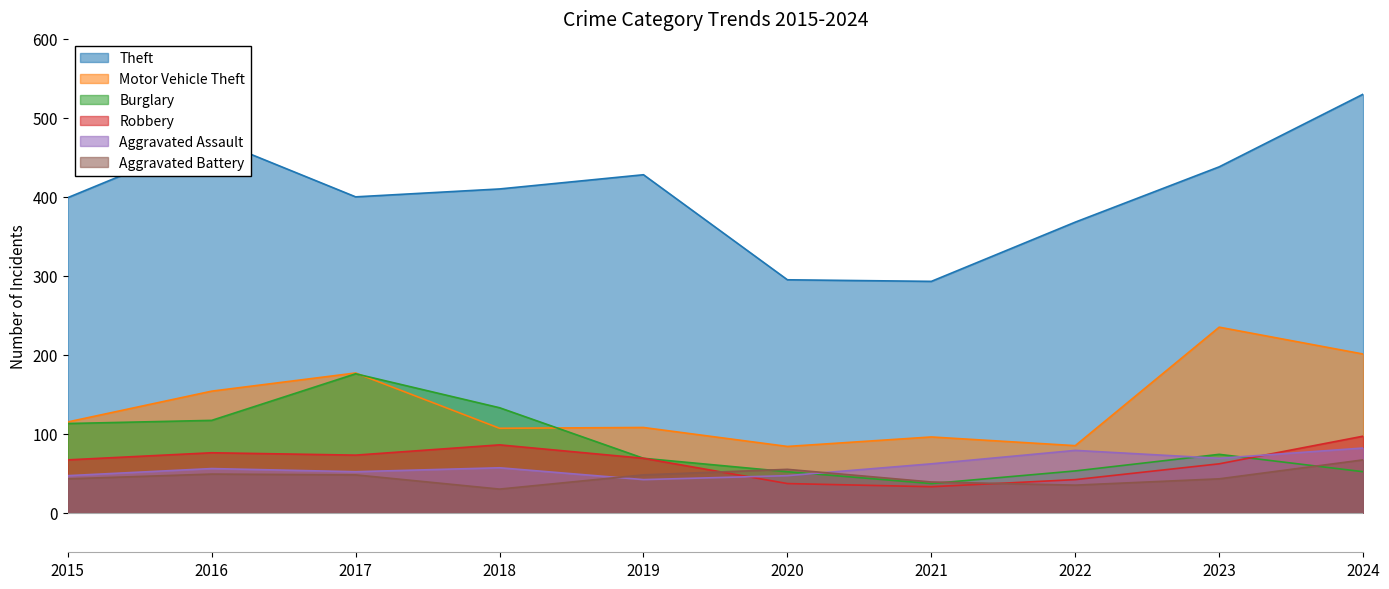

What is the maximum value for Robbery?

97